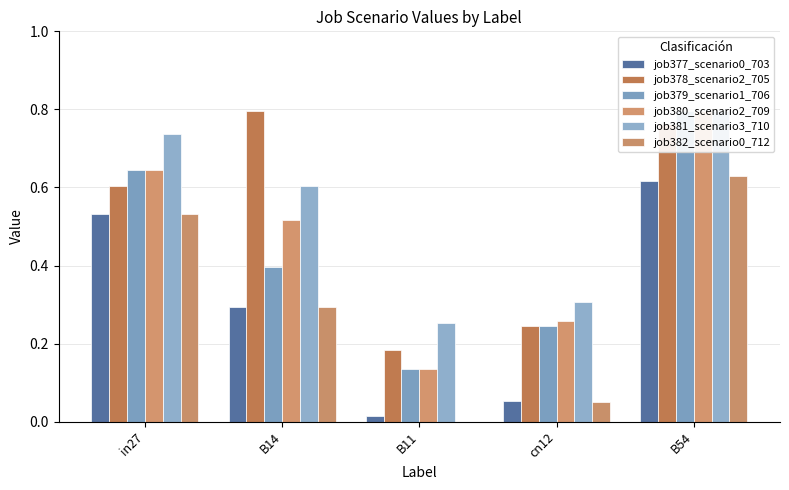

Is the value of job381_scenario3_710 at B54 greater than the value of job378_scenario2_705 at in27?

Yes